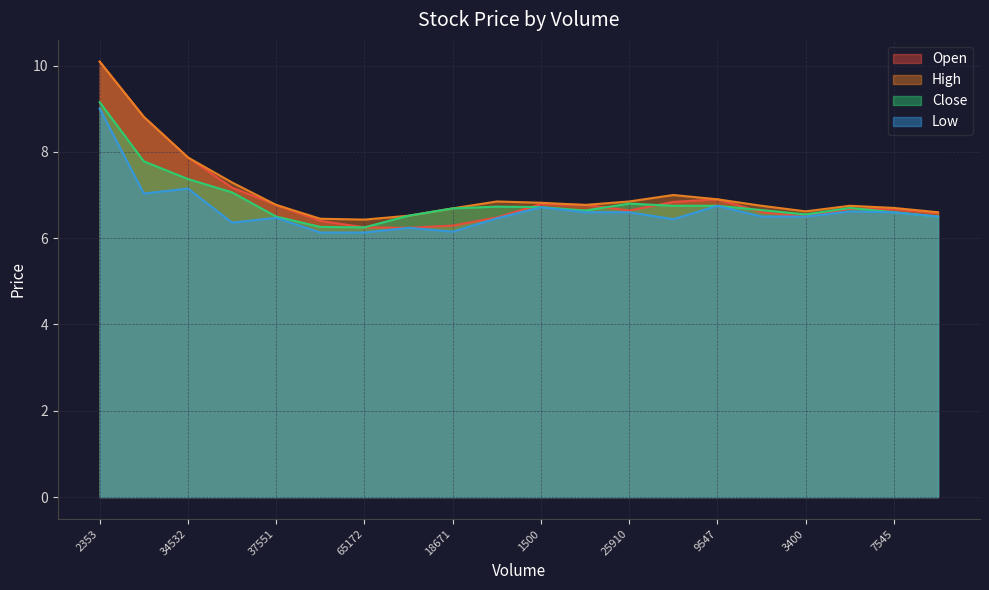

What position from the right is 25910?

8